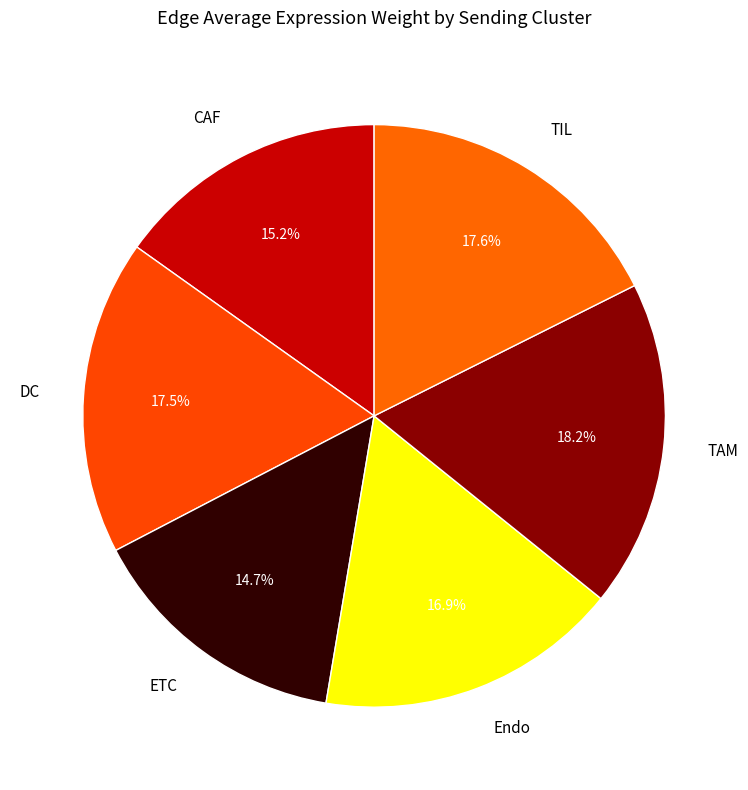

How many slices are in this pie chart?

6